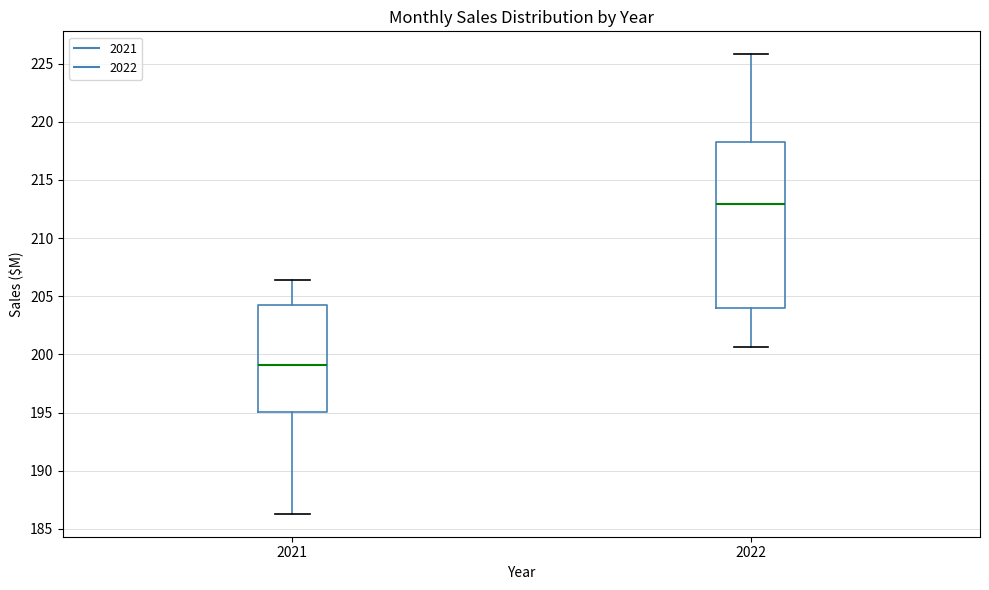

Which box has the lowest median line?

2021